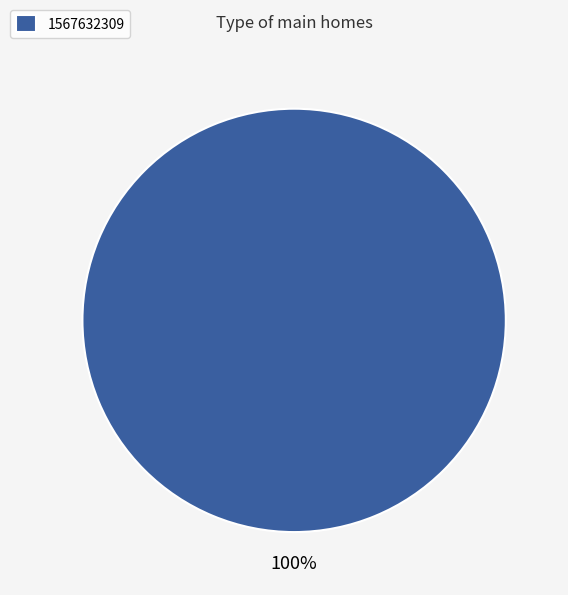

To the nearest percent, what portion does 1567632309 represent?

100%